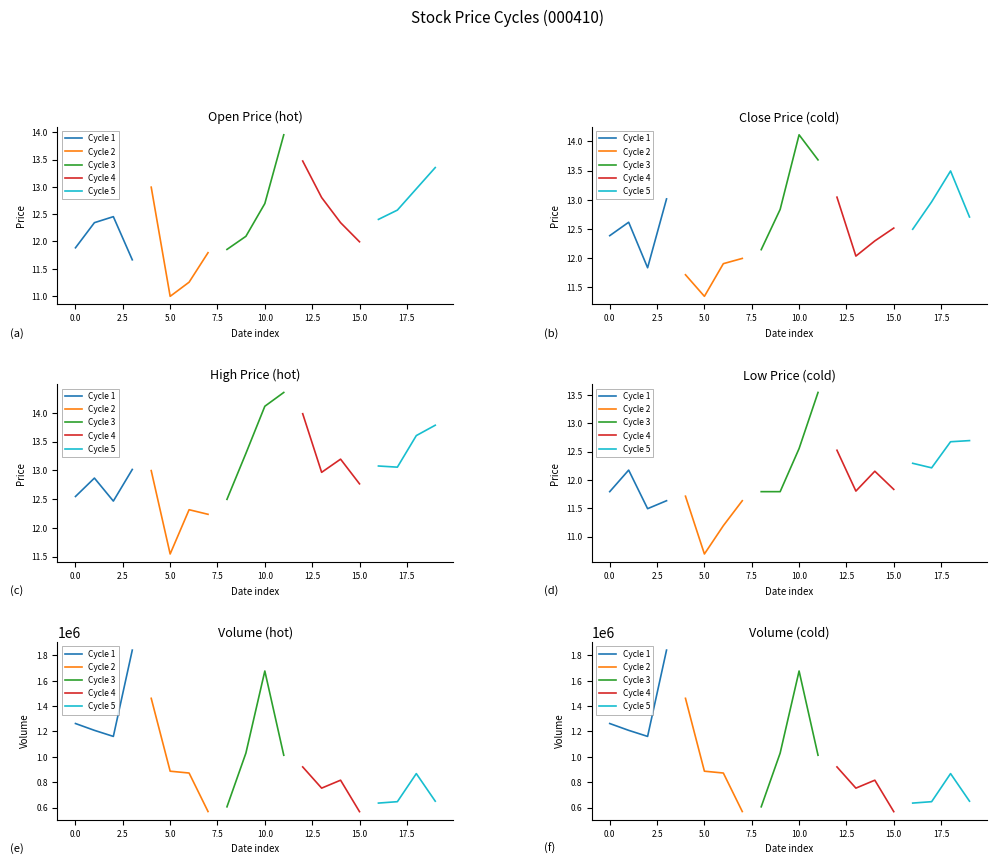

Rank the series by their maximum value, from lowest to highest.

Cycle 5, Cycle 4, Cycle 2, Cycle 3, Cycle 1